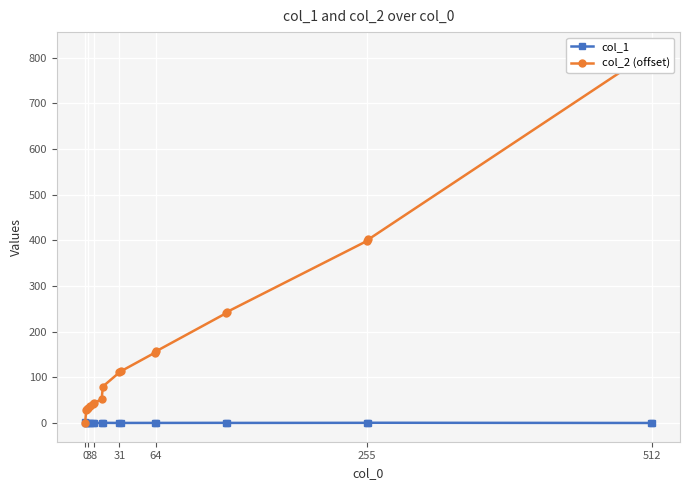

True or false: col_1 has more than 2 points higher than both neighbors.

True